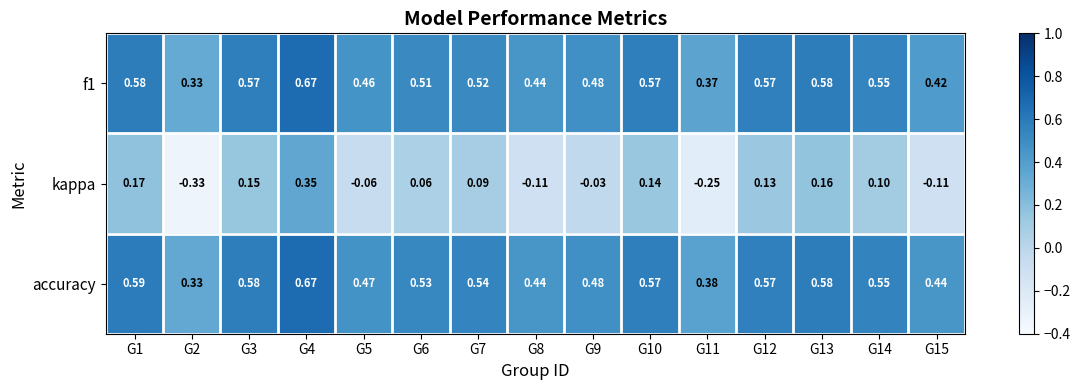

Which label corresponds to the smallest value in the chart?

G2